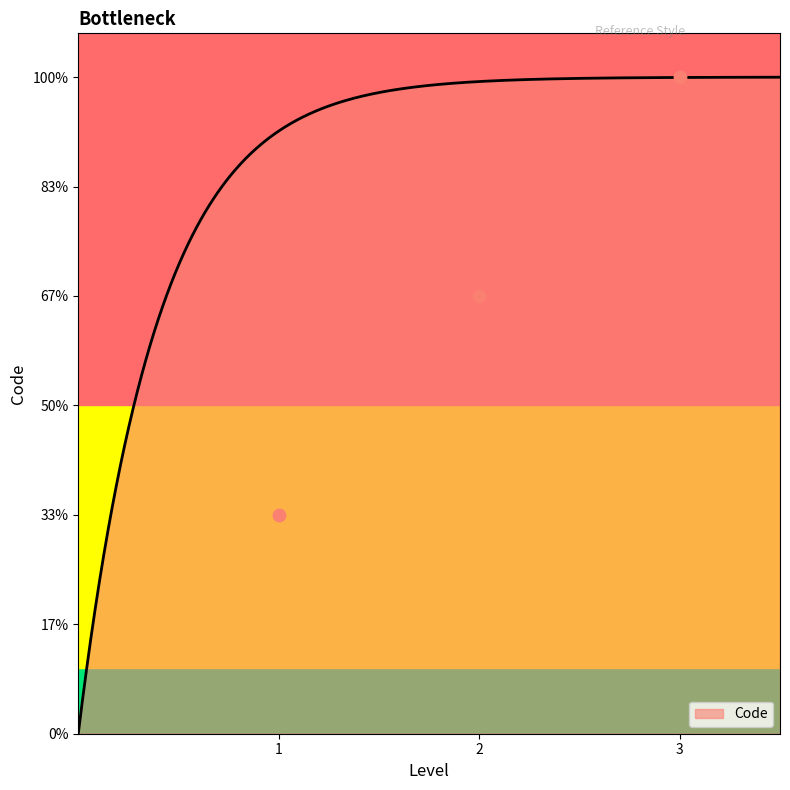

What is the change in value from 2 to 3?

+1